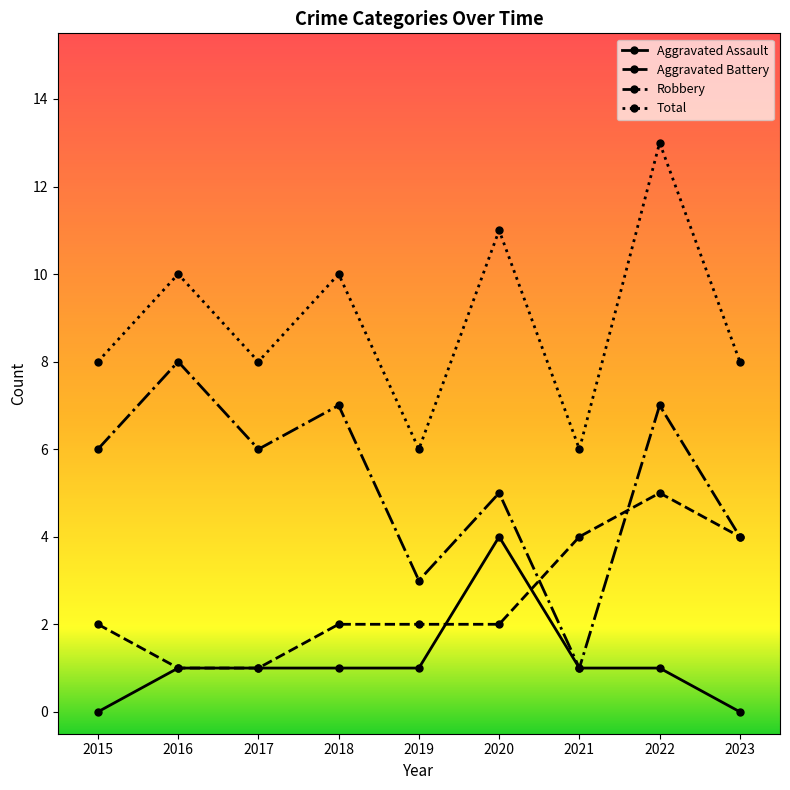

The value of Aggravated Battery at 2021 is 4. True or false?

True